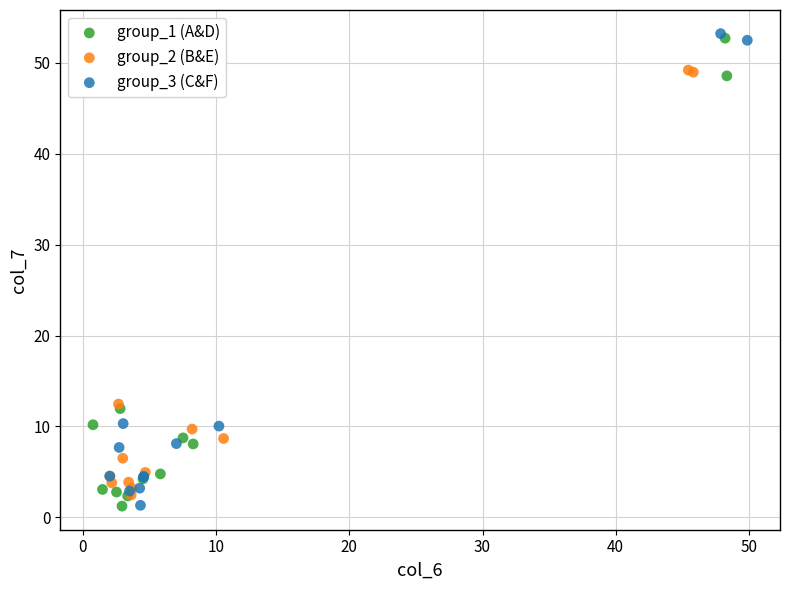

What are all the series names shown in the legend?

group_1 (A&D), group_2 (B&E), group_3 (C&F)